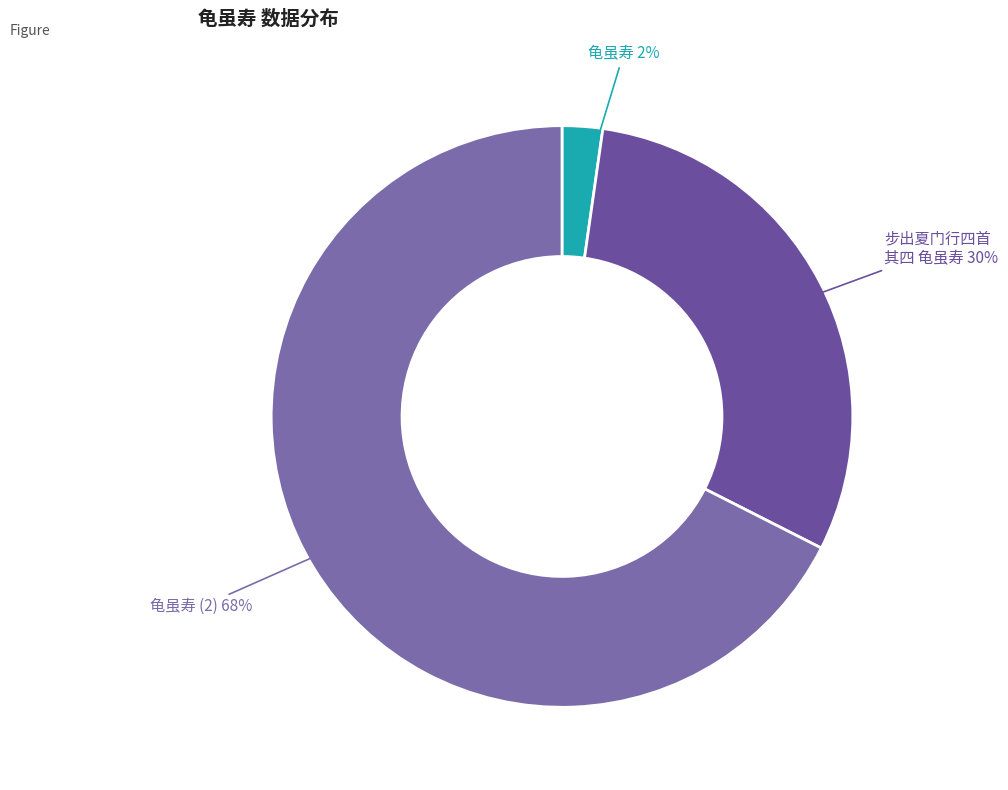

Which slice is the largest?

龟虽寿